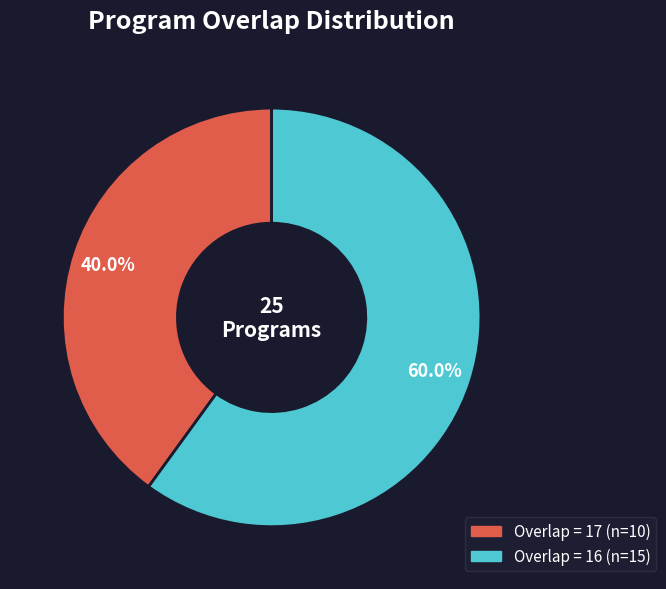

Is there a majority slice in this chart?

Yes